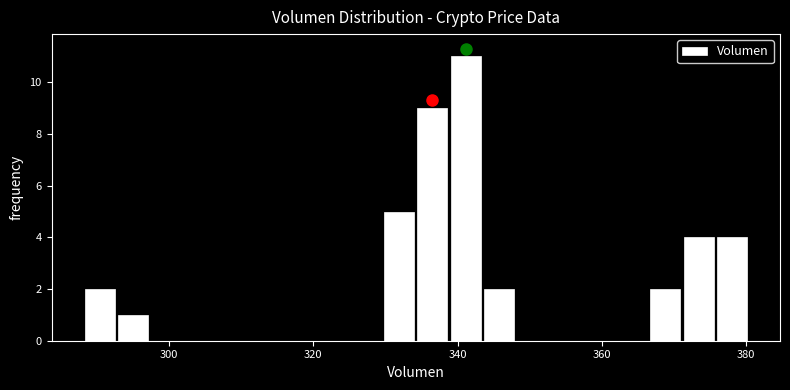

Read against the x-axis, roughly where is the centre of the tallest bar?

342